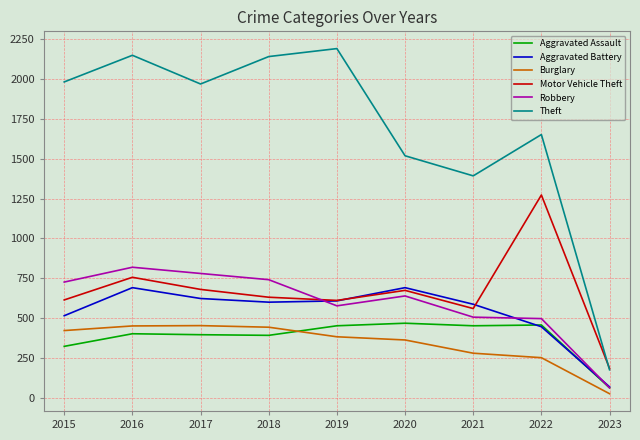

How many categories are shown in the chart?

9